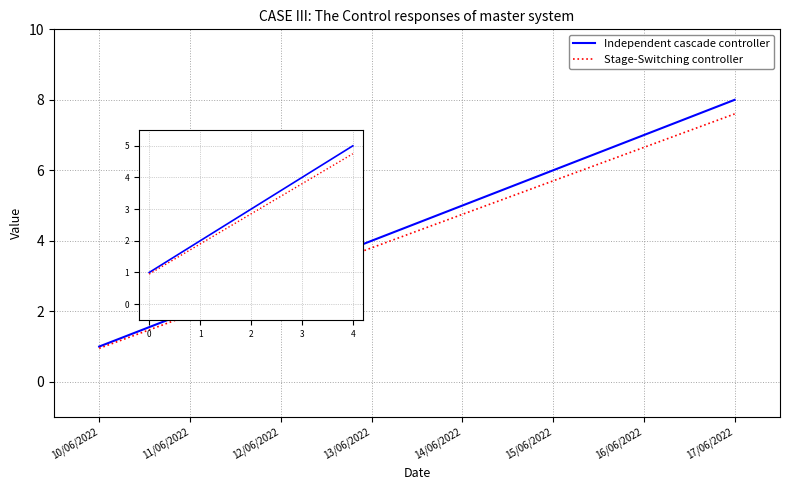

Does the chart have visible grid lines?

Yes